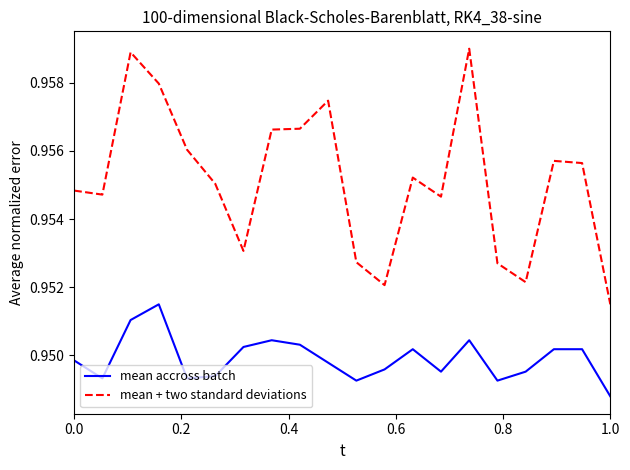

Which series has the largest total across all categories?

mean + two standard deviations